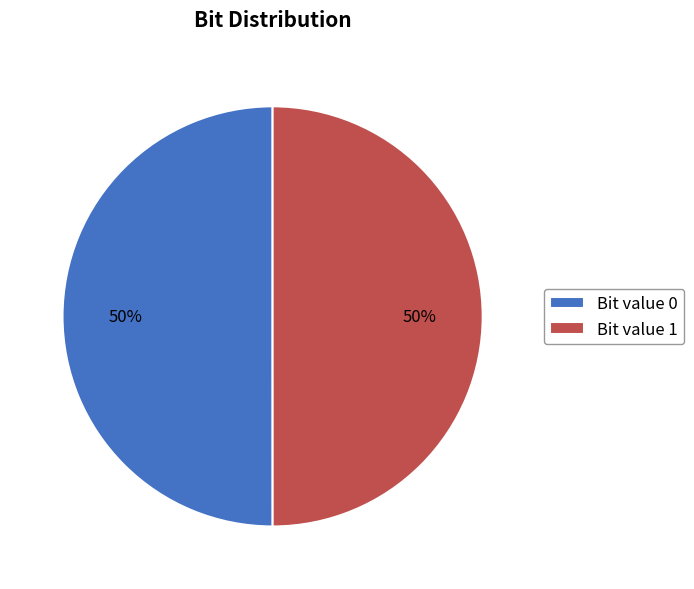

Is the sum of Bit value 1 and Bit value 0 greater than half?

Yes